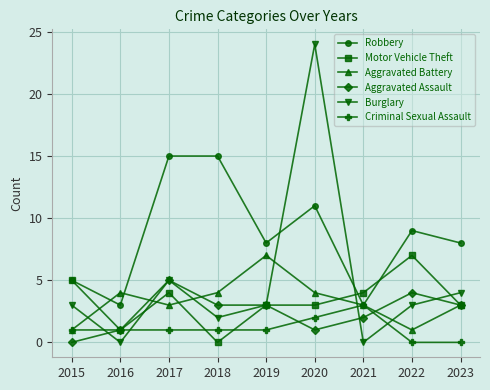

True or false: Criminal Sexual Assault has a value of 1 at 2016.

True